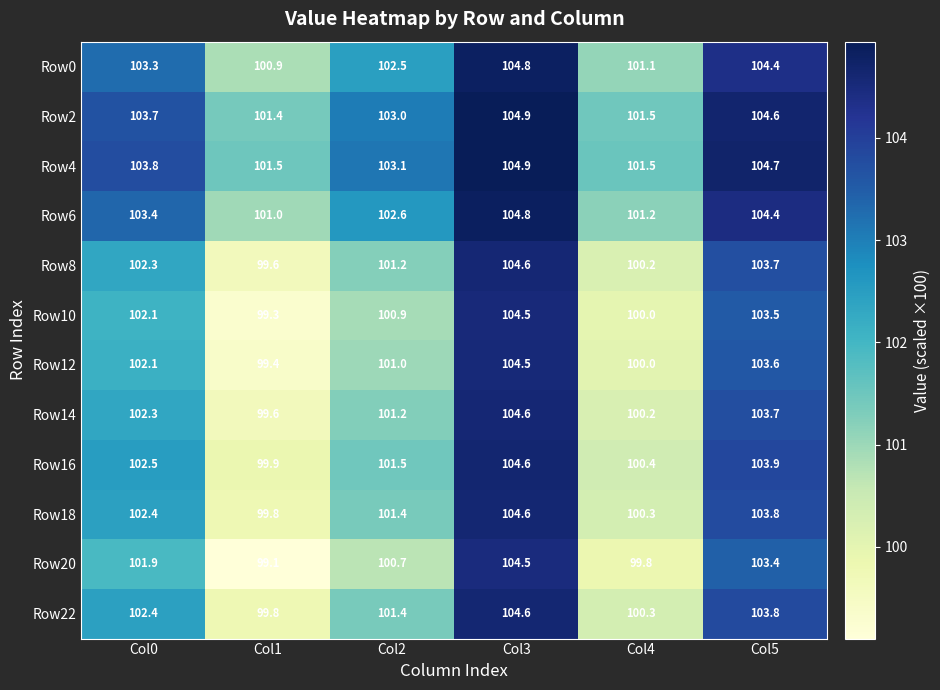

What is the difference between the Row20 values at Col2 and Col5?

2.7